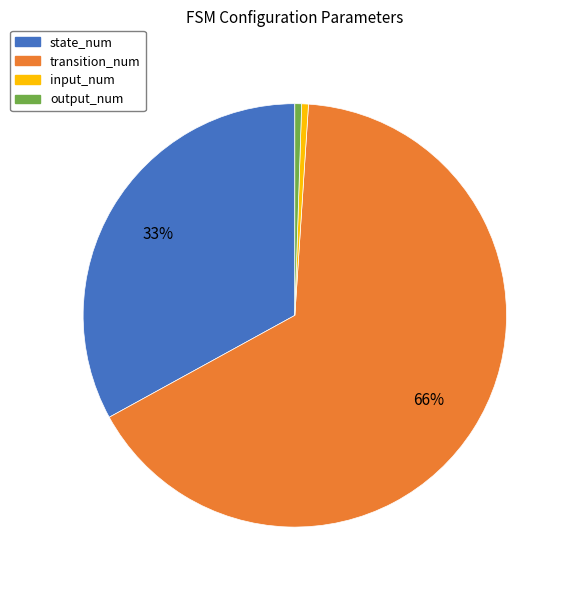

Between transition_num and state_num, which is larger?

transition_num